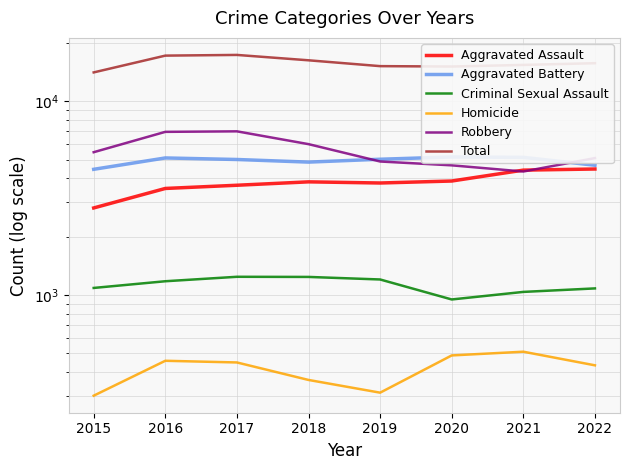

True or false: Homicide and Total cross at least once.

False